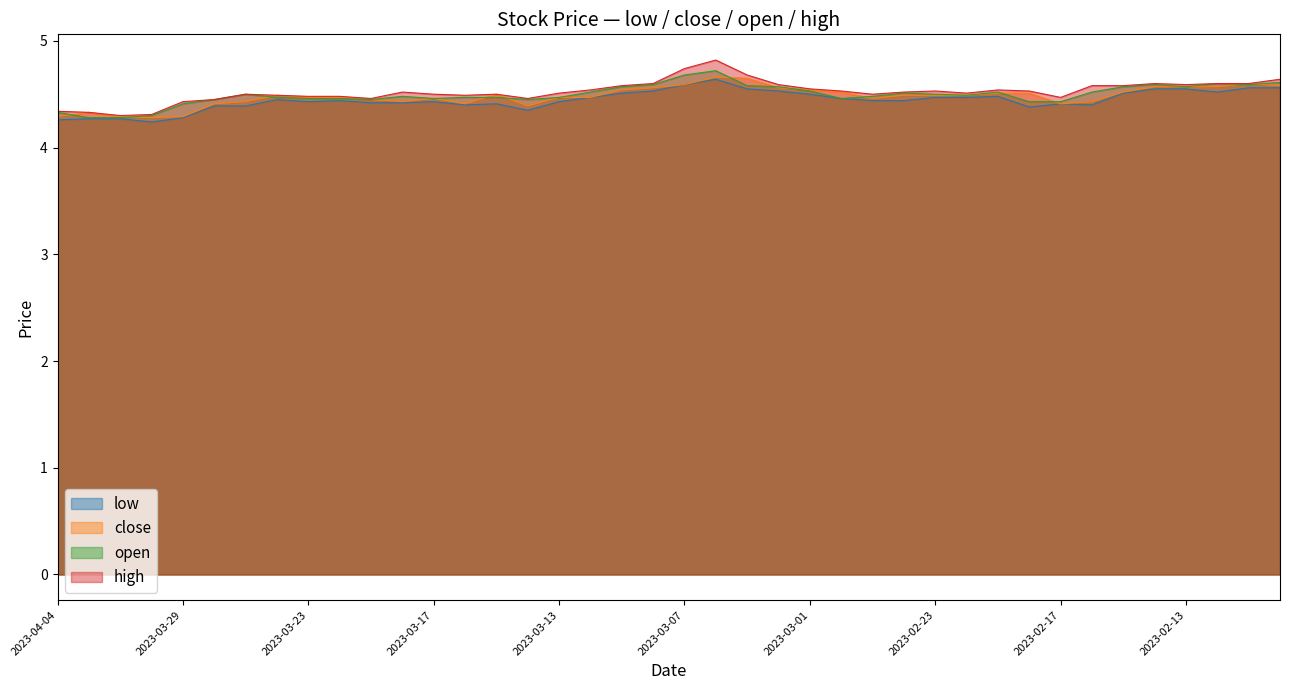

In open, how many points are lower than both neighbors (excluding endpoints)?

7